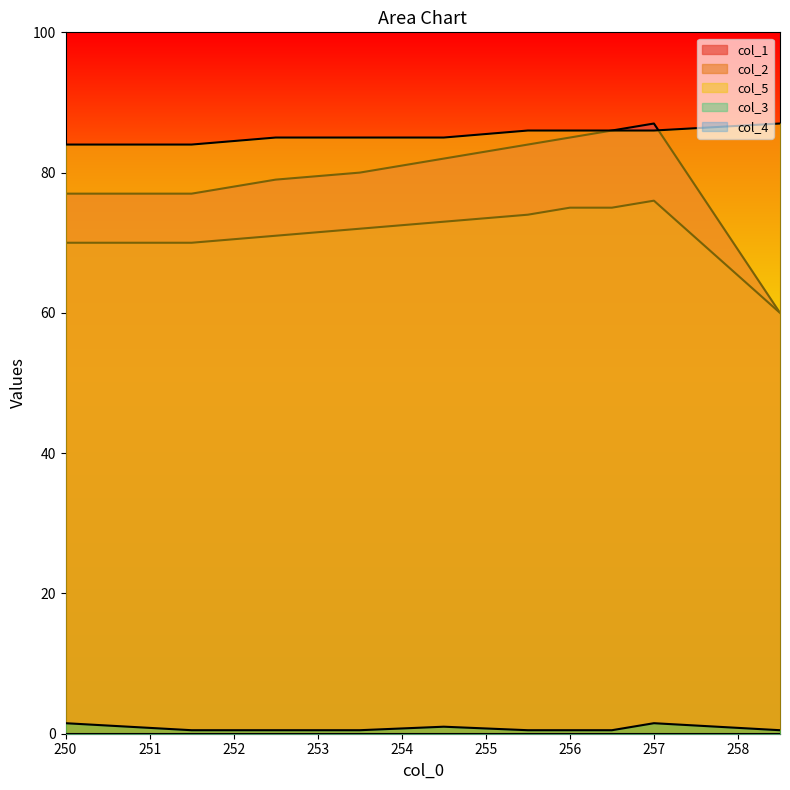

Which series has the largest range (max minus min)?

col_1